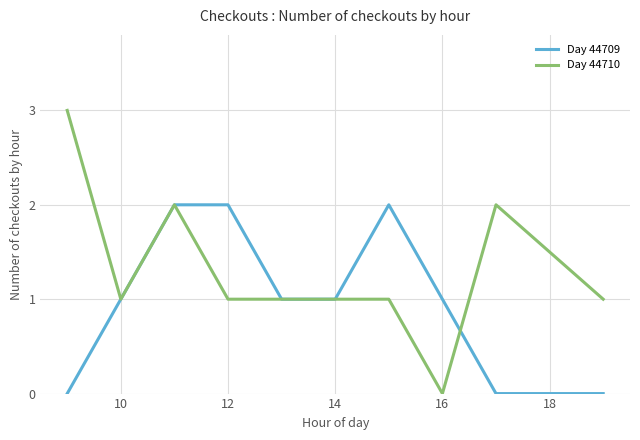

What is the highest value of the Day 44709 series?

2